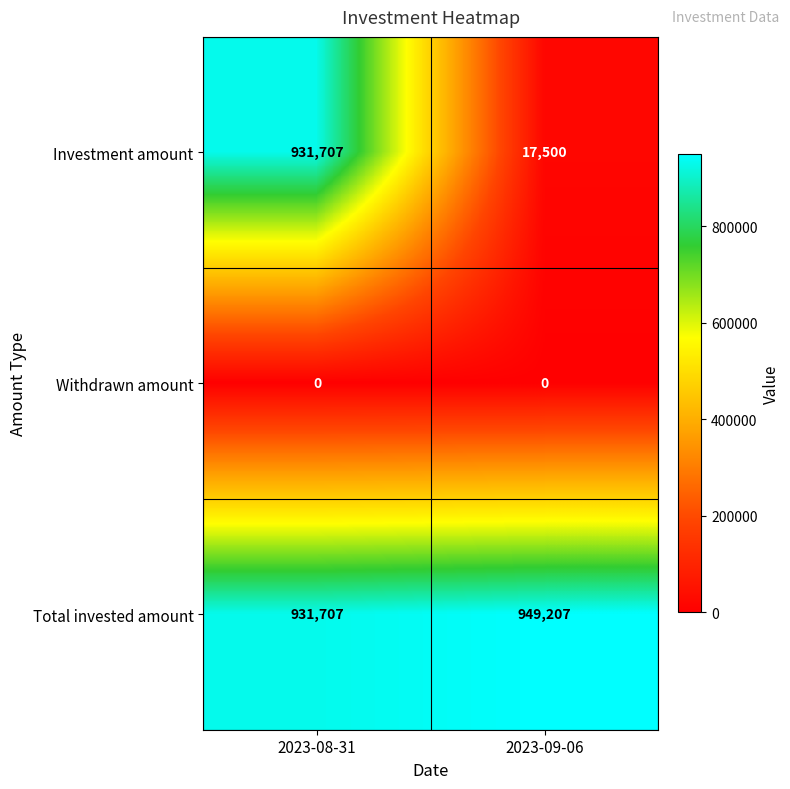

What is the total value across all series at 2023-09-06?

966707